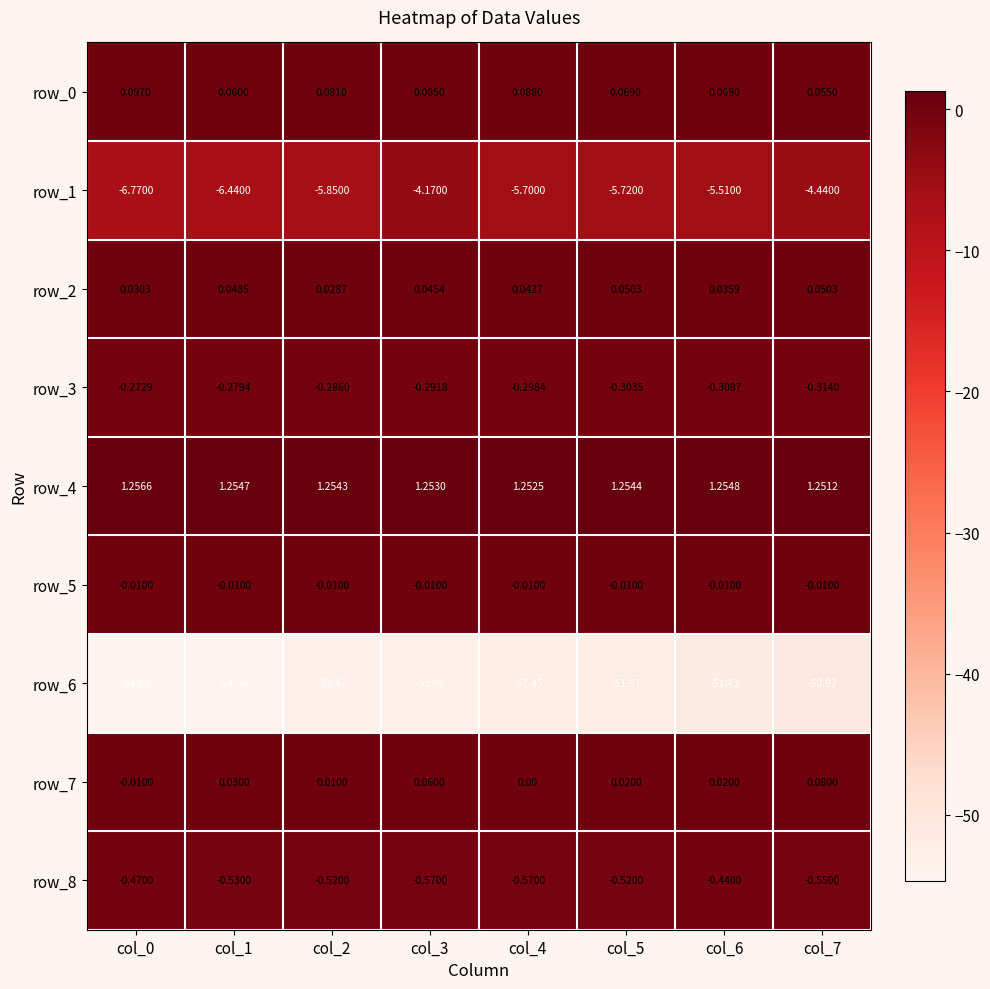

Is the value of row_6 at col_1 greater than the value of row_8 at col_4?

No